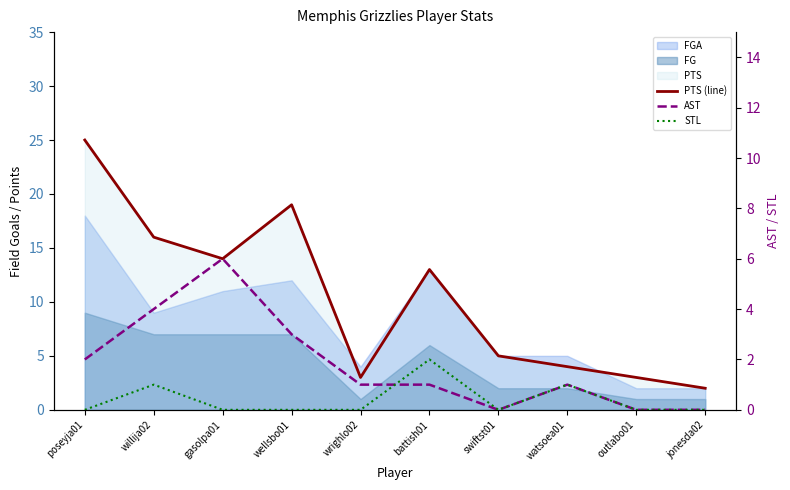

Which series has the largest range (max minus min)?

PTS (line)